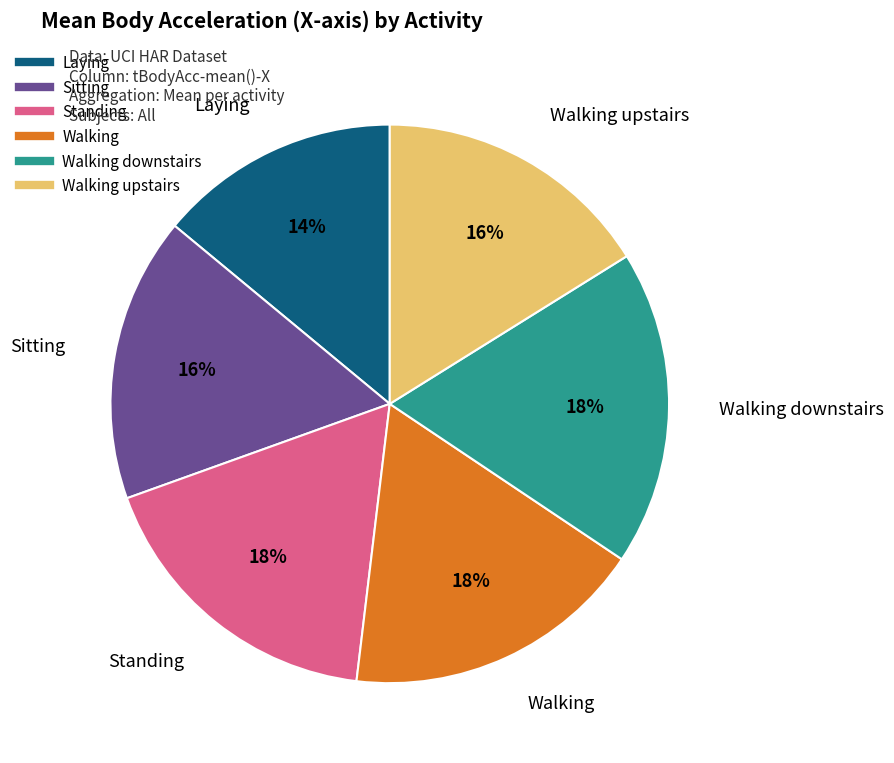

To the nearest percent, what is the difference between the largest and smallest slice percentages?

4%